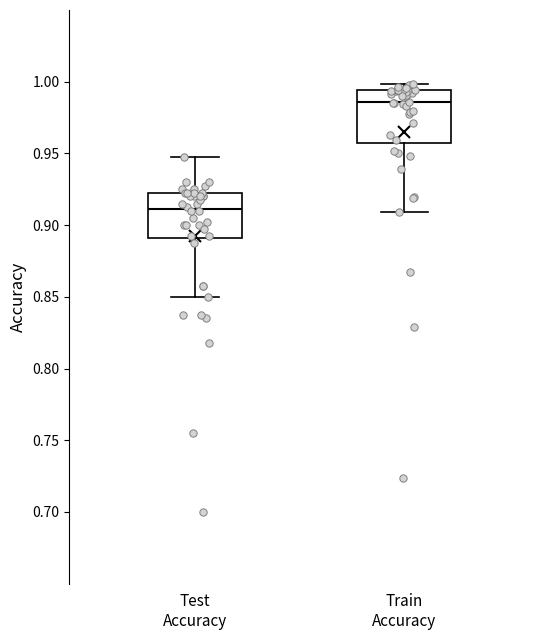

Where does the lower whisker of the box for Test Accuracy end on the y-axis? The values are not printed on the chart, so give them approximately, as read against the axis.

0.850